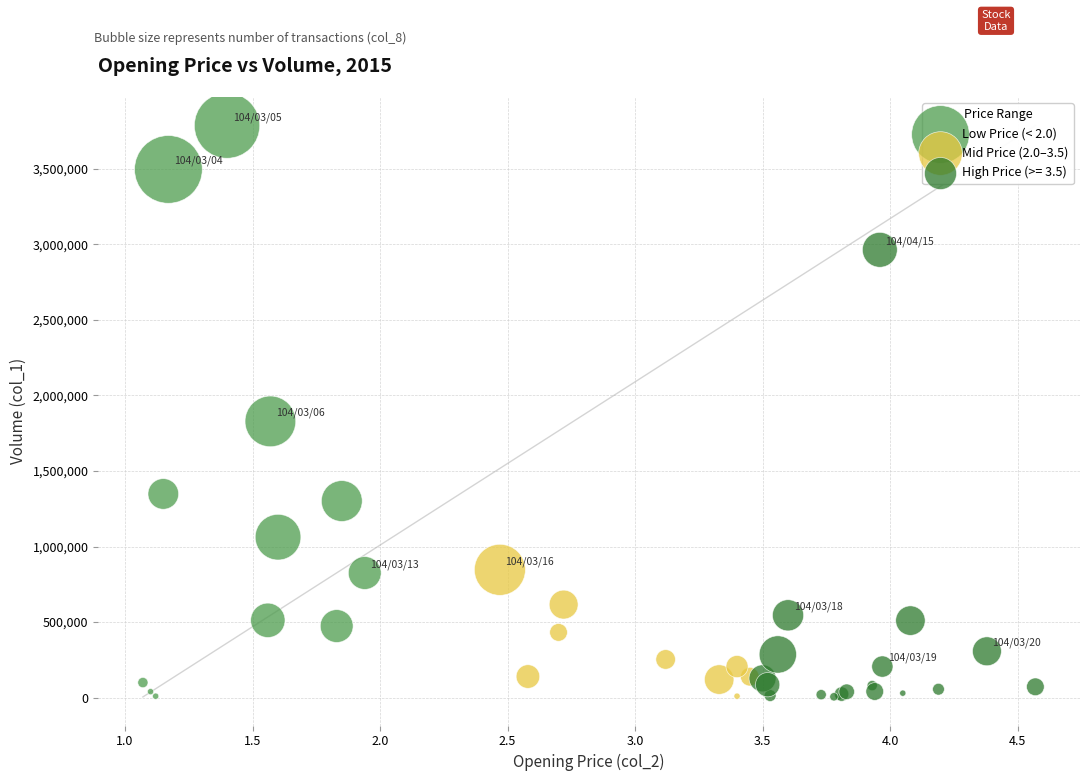

Which series contains the highest Y value?

Low Price (< 2.0)